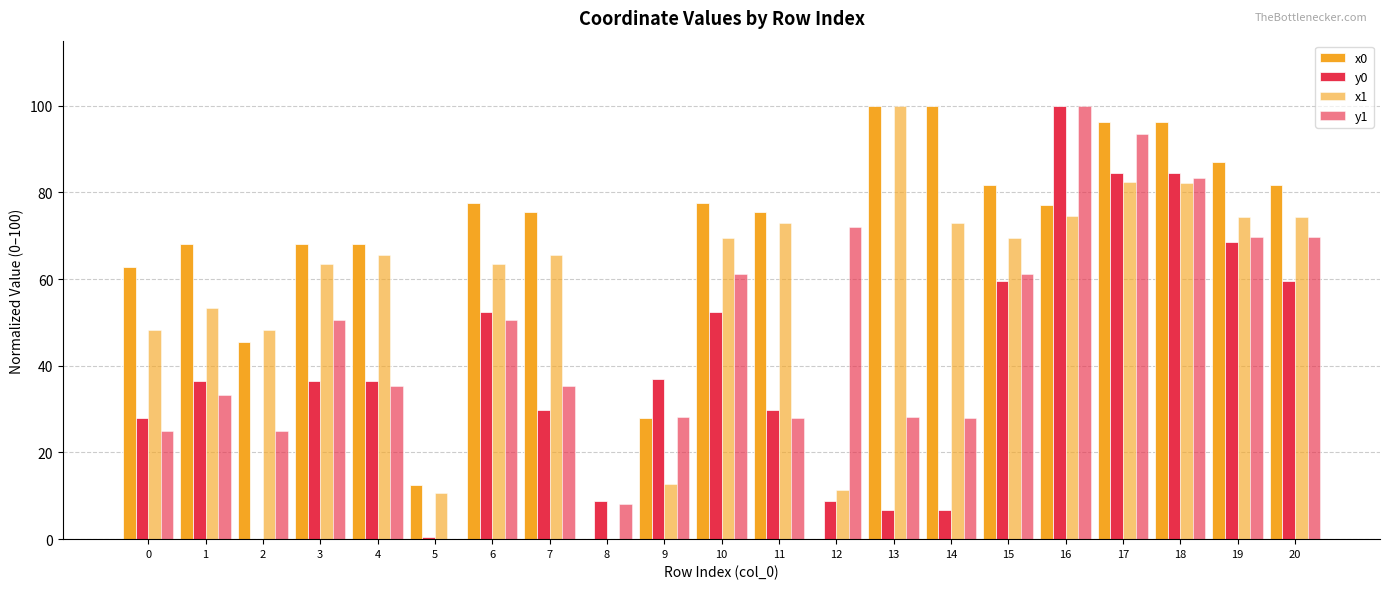

How many values in the x1 series exceed 65?

12